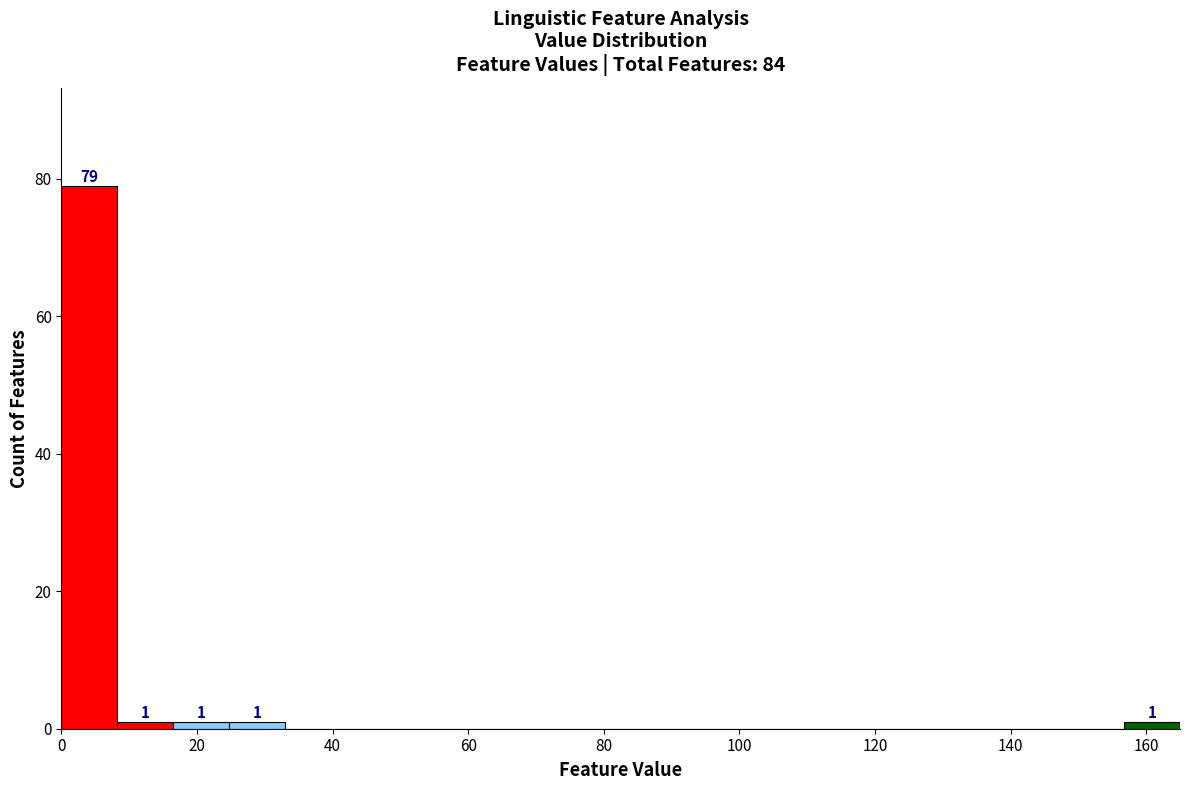

Over which range of the x-axis is the bar tallest?

0 to 8